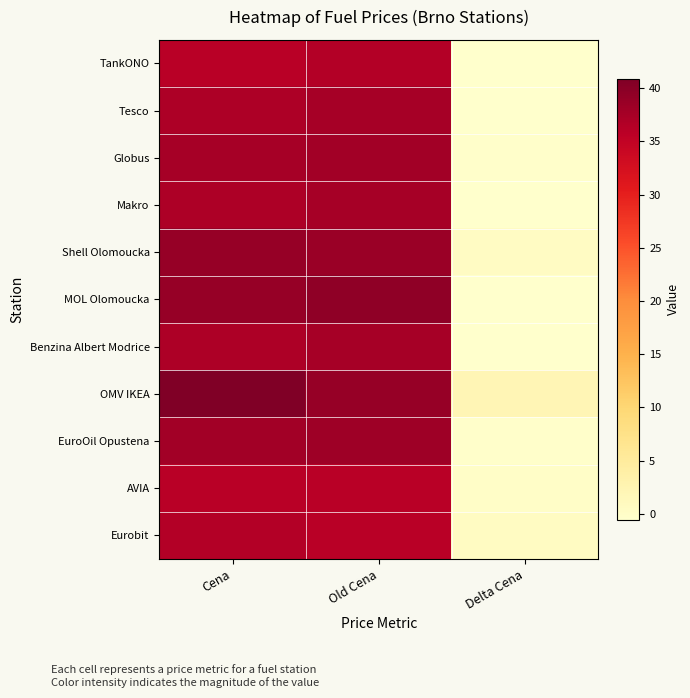

What is the total value across all series at Cena?

413.1